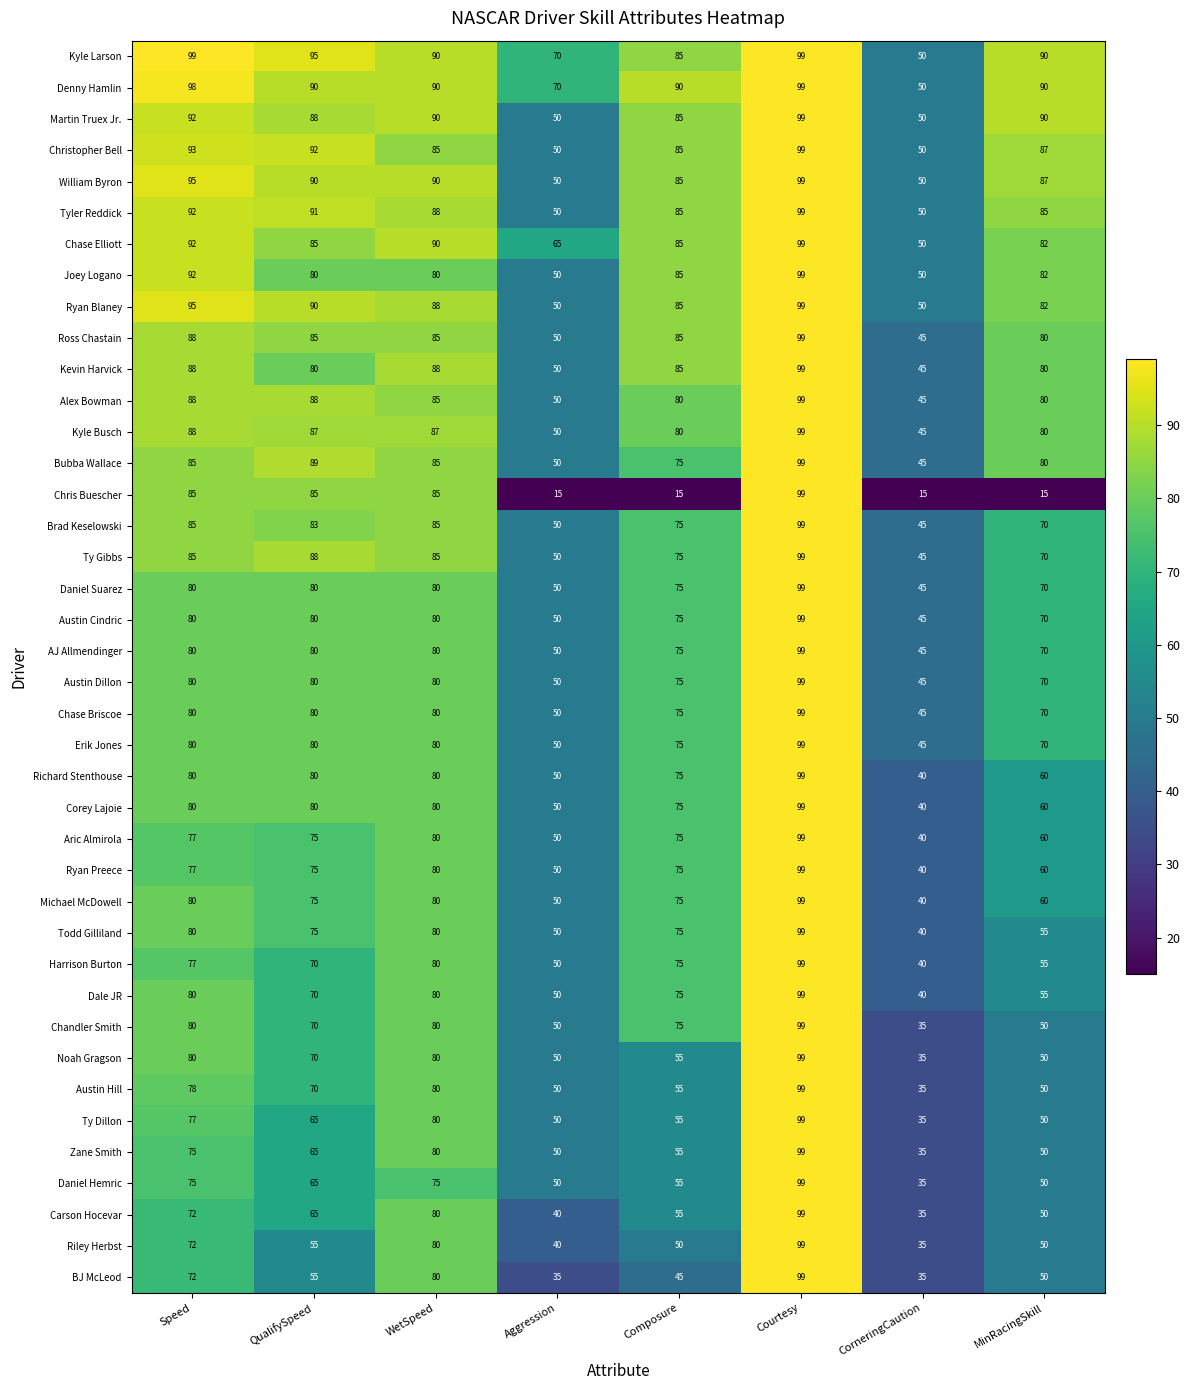

Is the value of Joey Logano at QualifySpeed greater than the value of Corey Lajoie at MinRacingSkill?

Yes